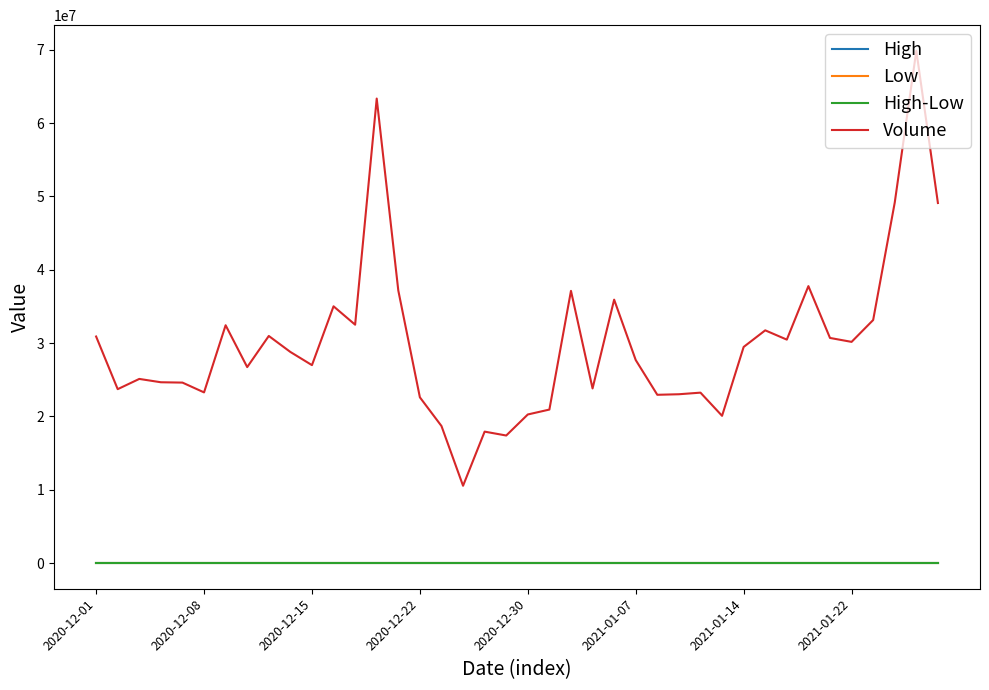

Does the chart display data point markers on the line(s)?

No